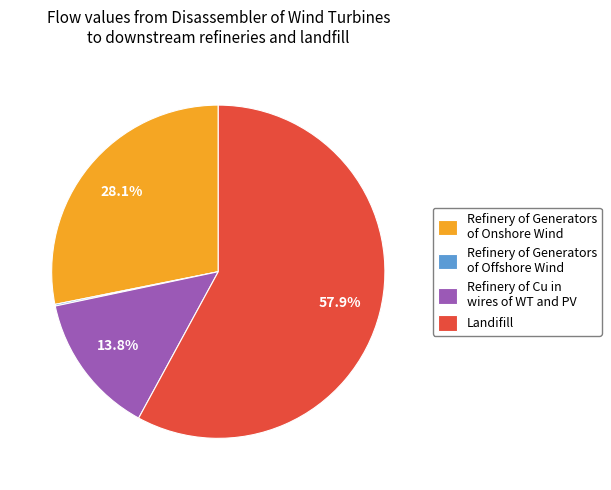

To the nearest percent, what is the combined percentage of Landifill and Refinery of Cu in wires of WT and PV?

72%